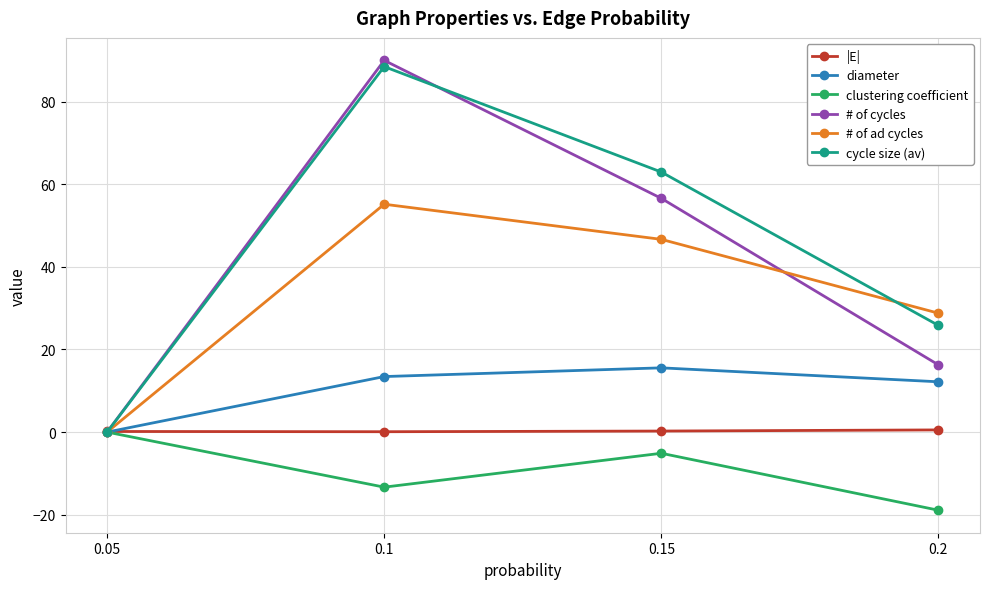

How many values in the cycle size (av) series exceed 62?

2